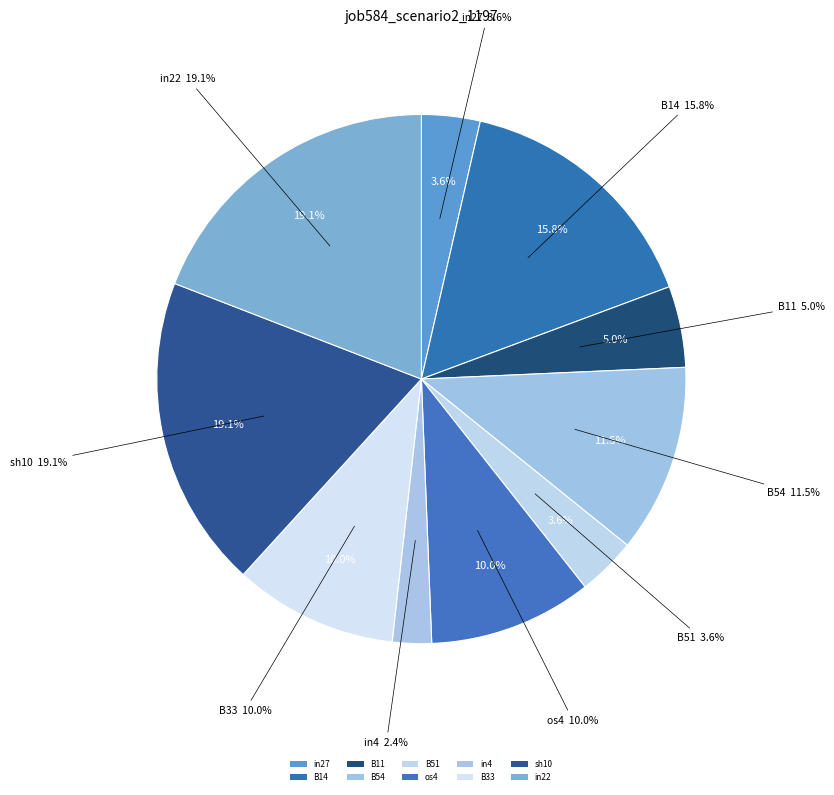

Does os4 account for over 50% of the chart?

No